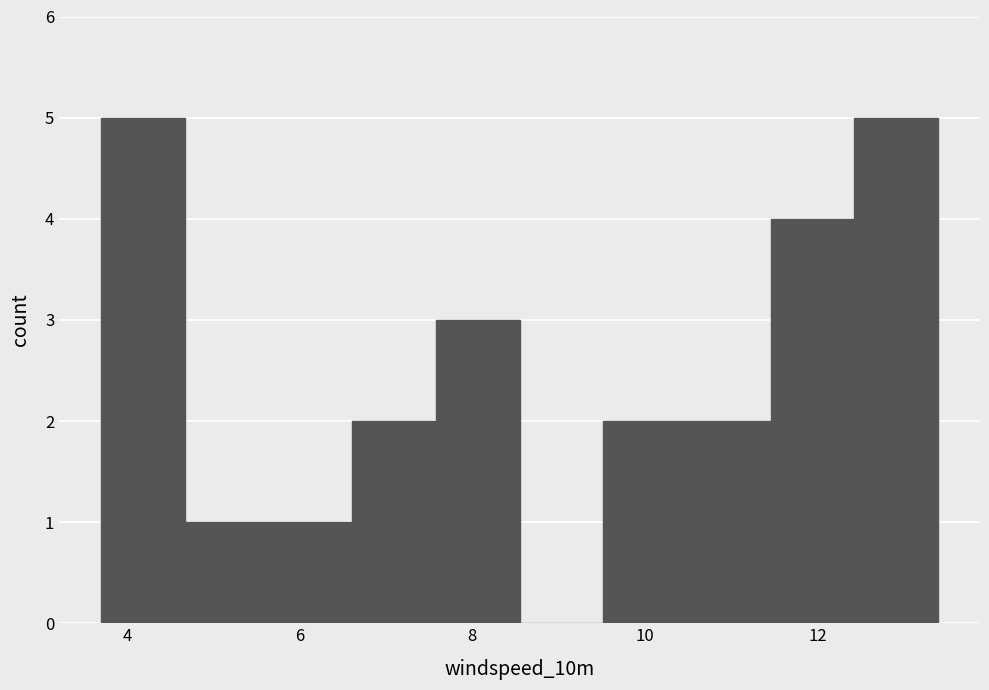

Reading left to right, transcribe this chart: for each bar, give the range it covers on the x-axis and its height. Neither the bar edges nor the heights are printed on the chart, so give them approximately, as read against the axes.

3.8 to 4.6: 5
4.6 to 5.6: 1
5.6 to 6.6: 1
6.6 to 7.6: 2
7.6 to 8.6: 3
8.6 to 9.6: 0
9.6 to 10.4: 2
10.4 to 11.4: 2
11.4 to 12.4: 4
12.4 to 13.4: 5